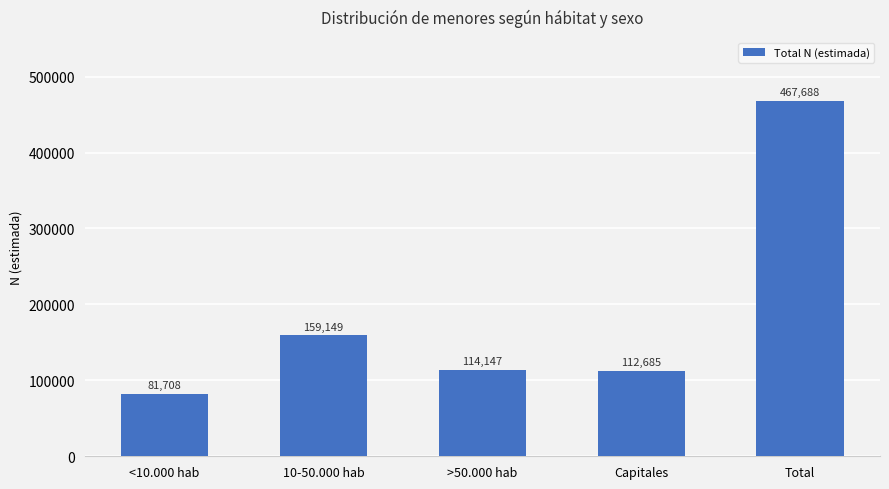

How many series are shown in this chart?

1